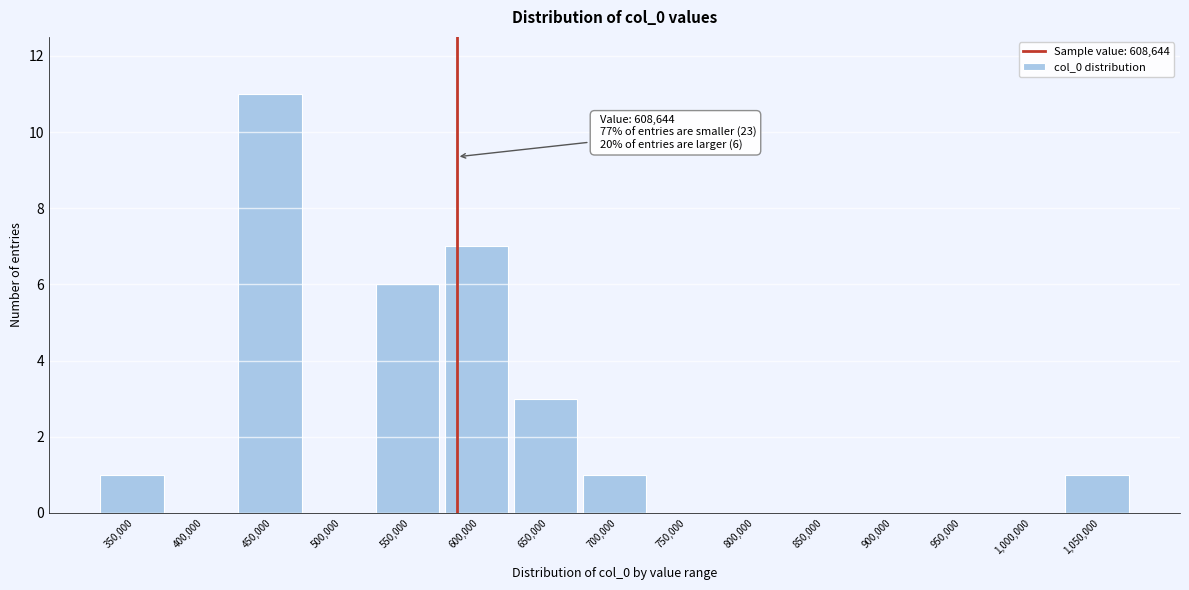

Reading right to left, extract all data points from this chart.

1,050,000=1	1,000,000=0	950,000=0	900,000=0	850,000=0	800,000=0	750,000=0	700,000=1	650,000=3	600,000=7	550,000=6	500,000=0	450,000=11	400,000=0	350,000=1